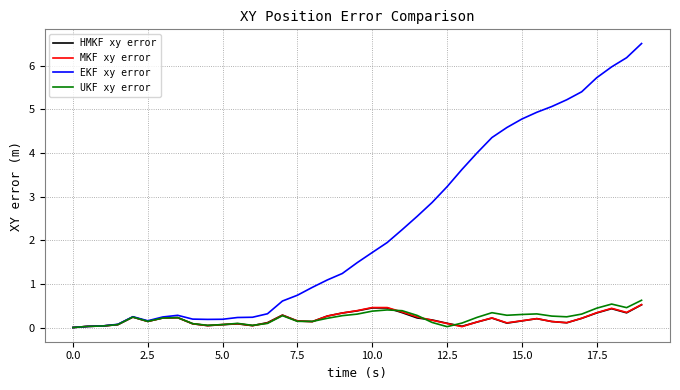

What is the maximum value for MKF xy error?

0.5